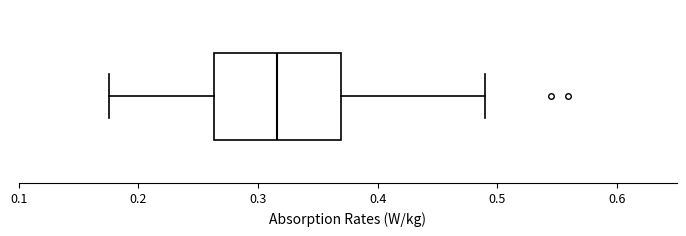

Read this box plot against the x-axis: the position of the median line, the range covered by the box, and the ends of both whiskers. The values are not printed on the chart, so give them approximately, as read against the axis.

median 0.32, box 0.26 to 0.37, whiskers 0.18 to 0.49